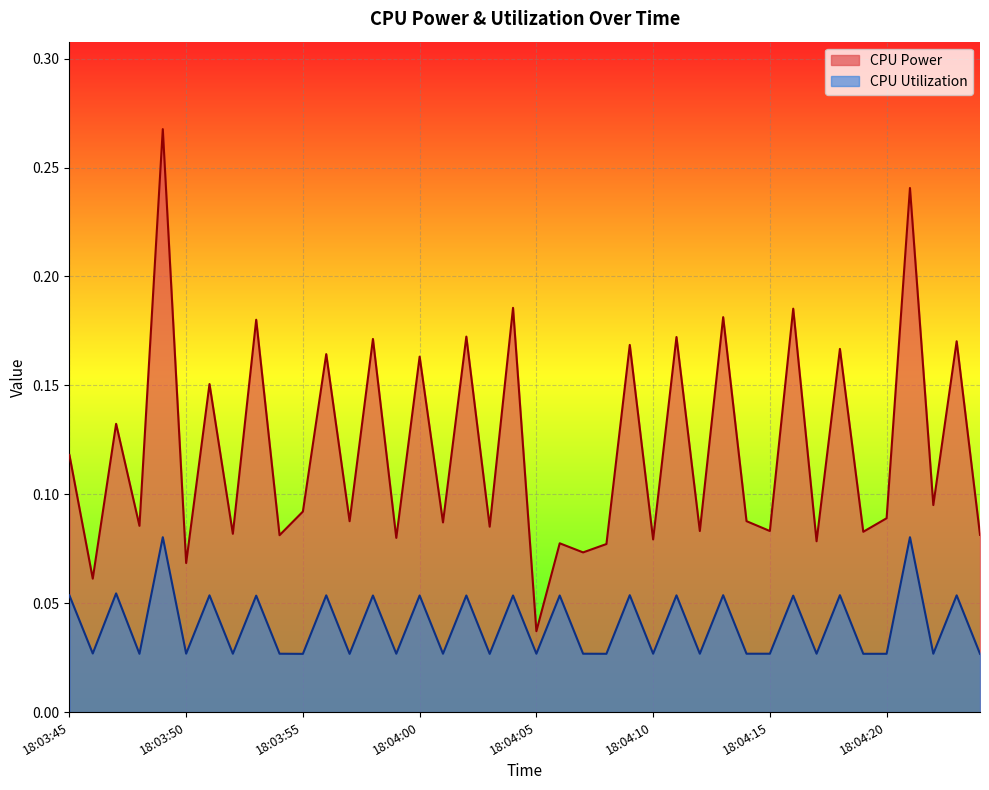

In CPU Power, how many points are higher than both neighbors (excluding endpoints)?

17